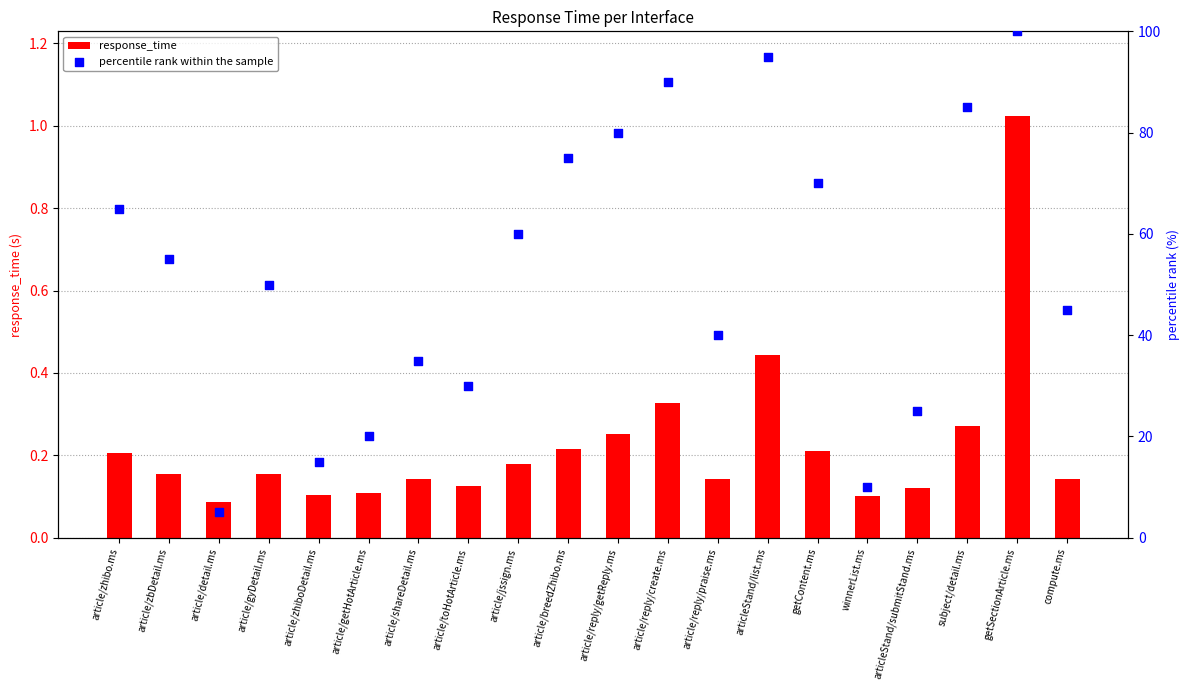

Which series has the largest Y range (max minus min)?

percentile rank within the sample